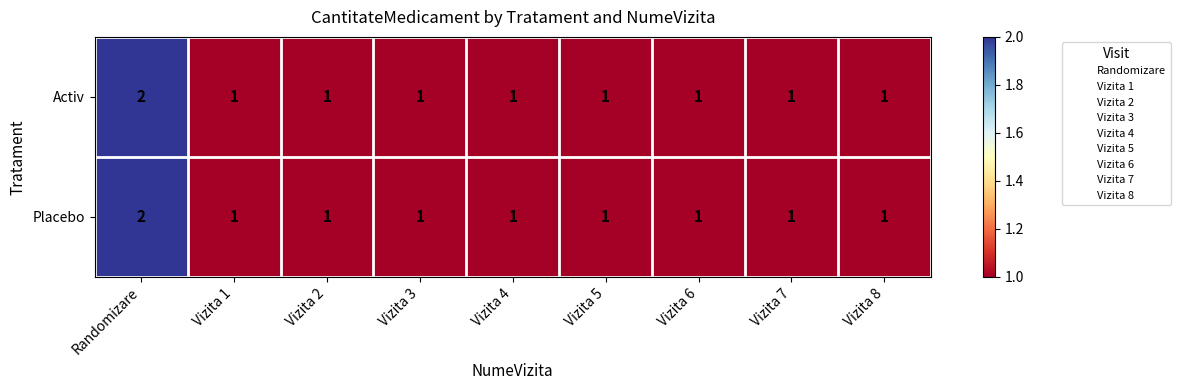

True or false: Placebo has a value of 1 at Vizita 5.

True